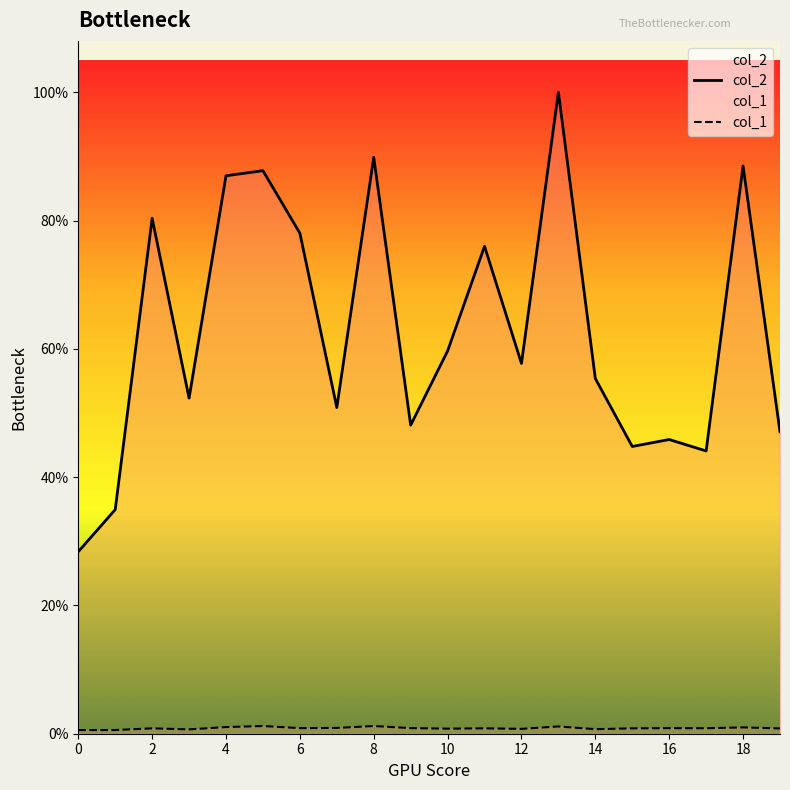

What are all the series names shown in the legend?

col_2, col_1